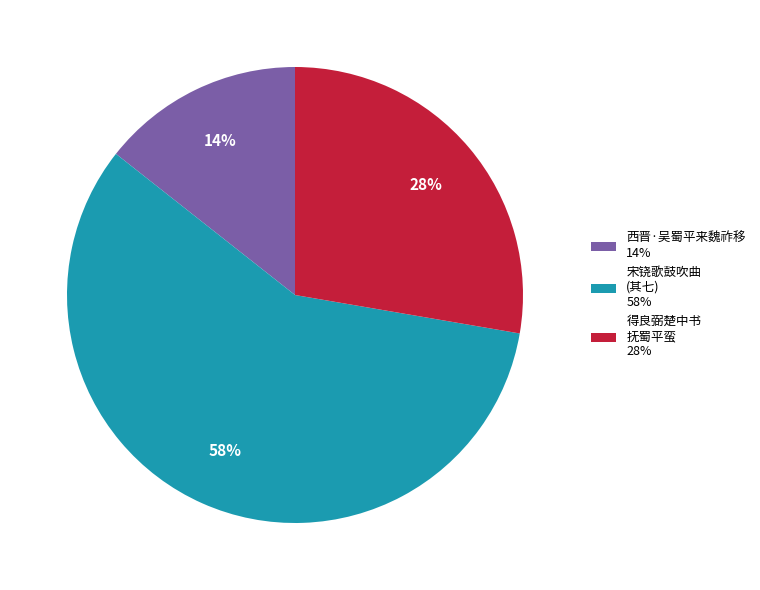

To the nearest percent, what percentage of the pie is 得良弼楚中书 抚蜀平蛮 28%?

28%